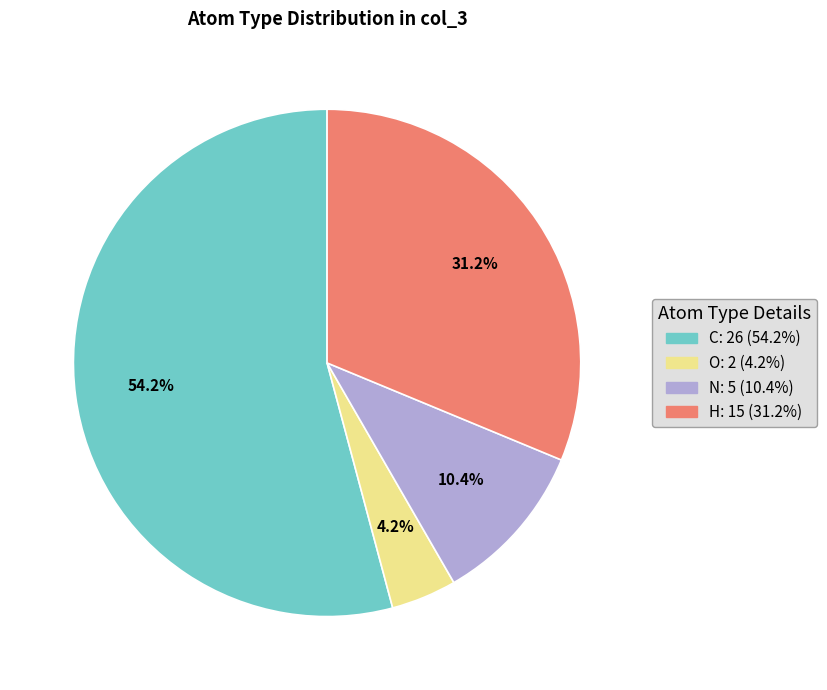

Count the number of slices in the pie.

4